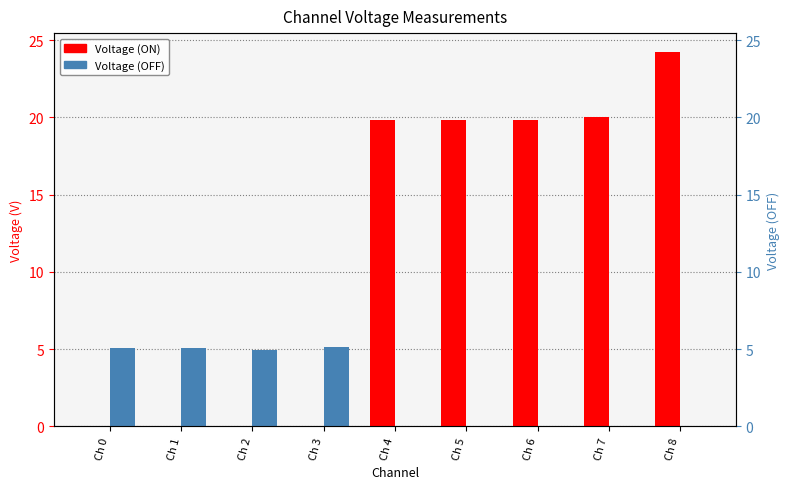

The Voltage (ON) series shows 0.0 at Ch 2. True or false?

True